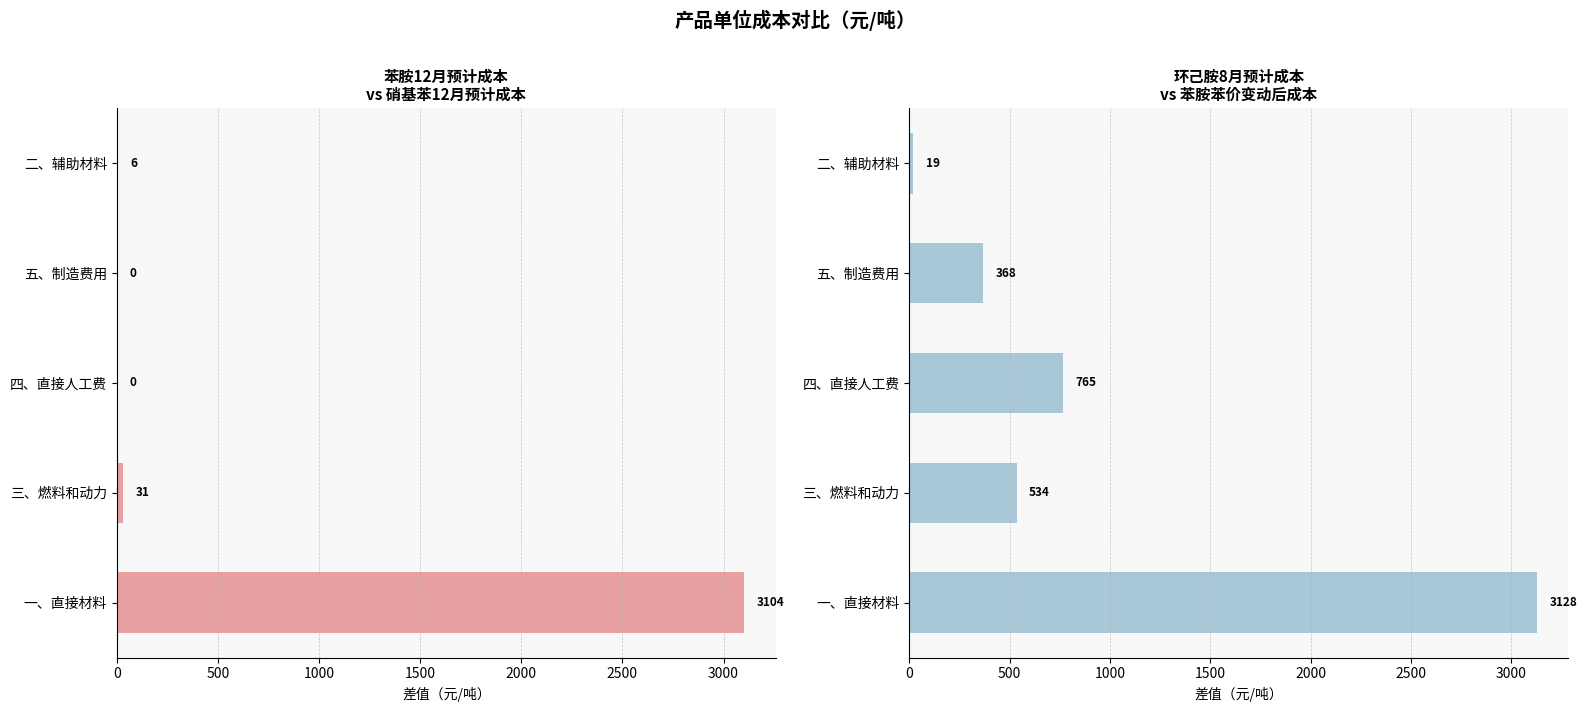

How many categories are shown in the chart?

5